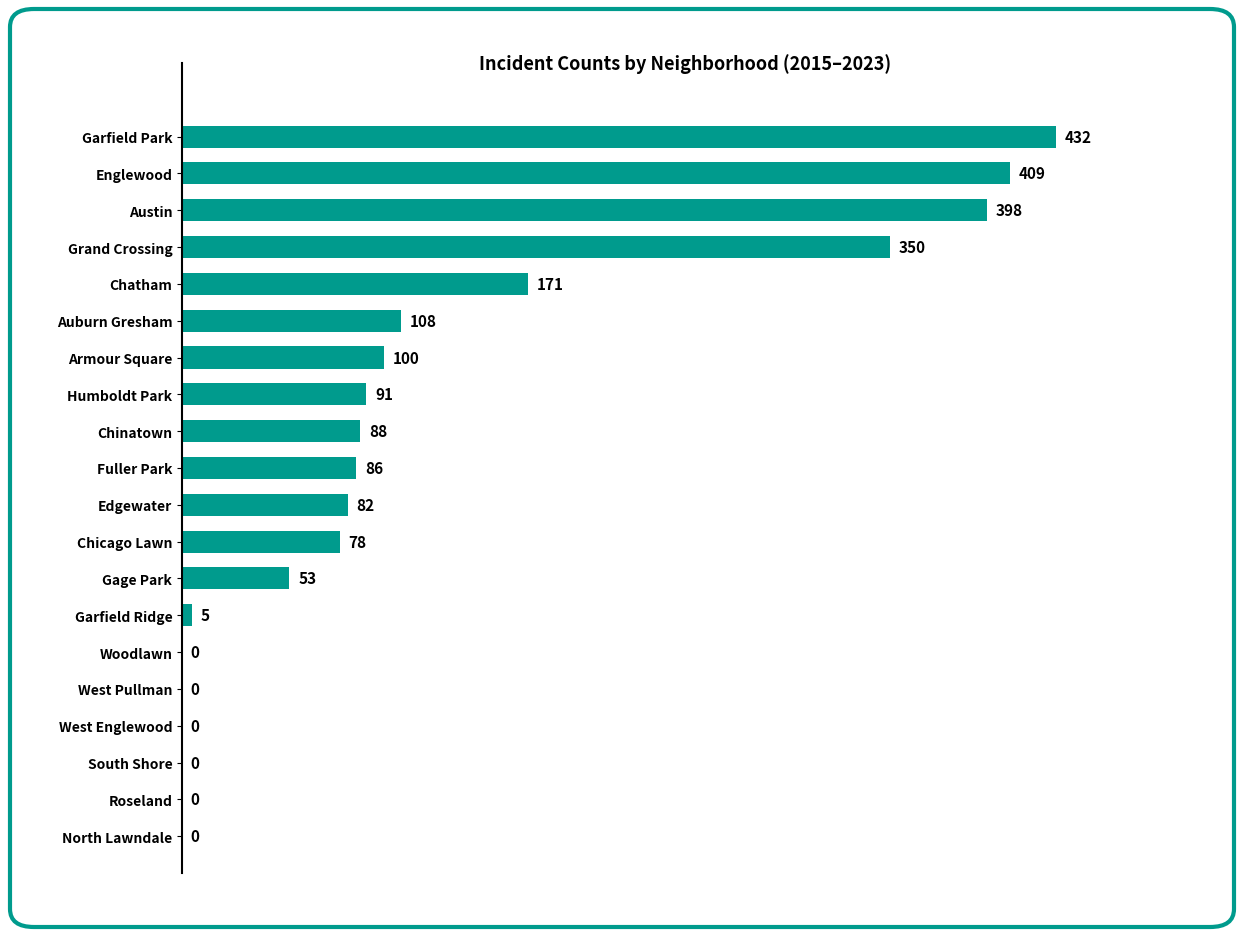

Is it true that the value at Humboldt Park is 91?

True